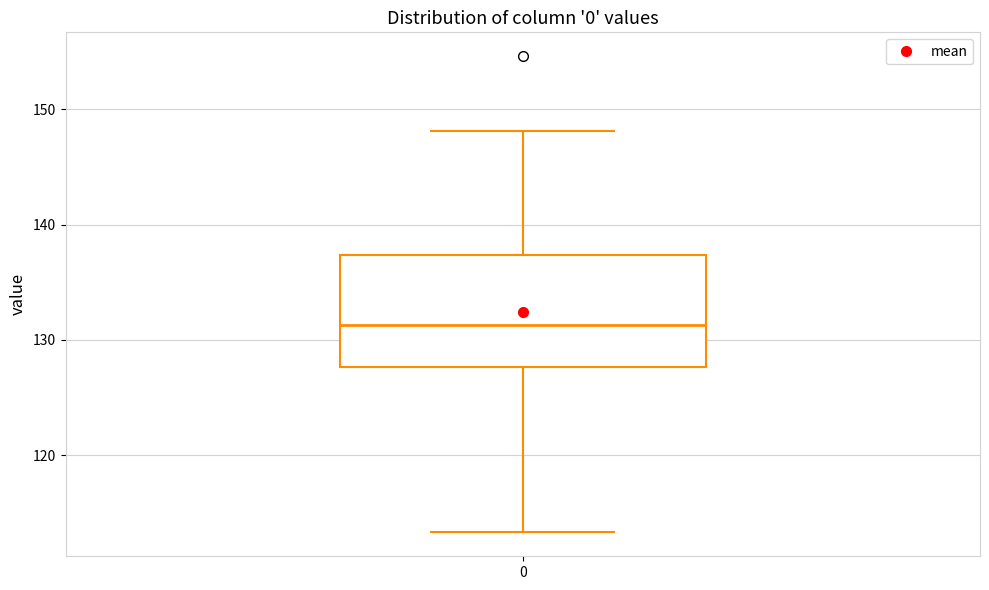

Transcribe this box plot: give where the median line is, the range the box spans, and where the two whiskers end, as read against the y-axis. The values are not printed on the chart, so give them approximately, as read against the axis.

median 131, box 128 to 137, whiskers 113 to 148